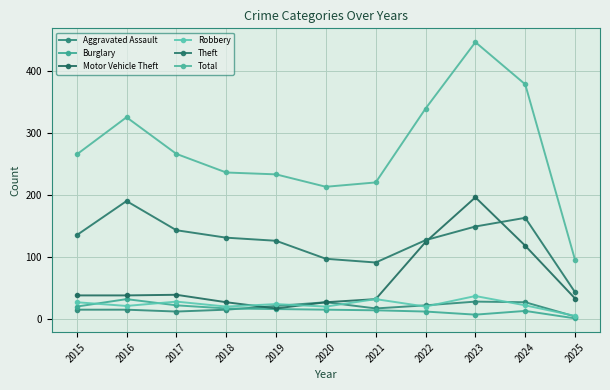

Which has a higher value, 2025 or 2021?

2021